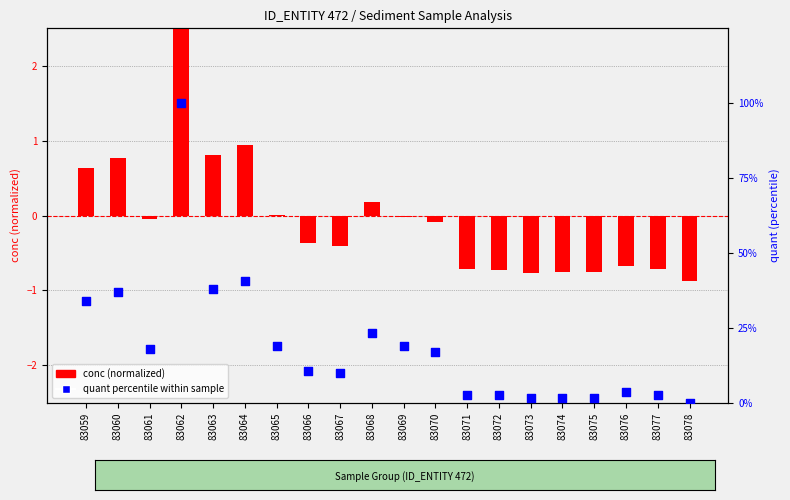

Which series has the largest total across all categories?

quant percentile within sample